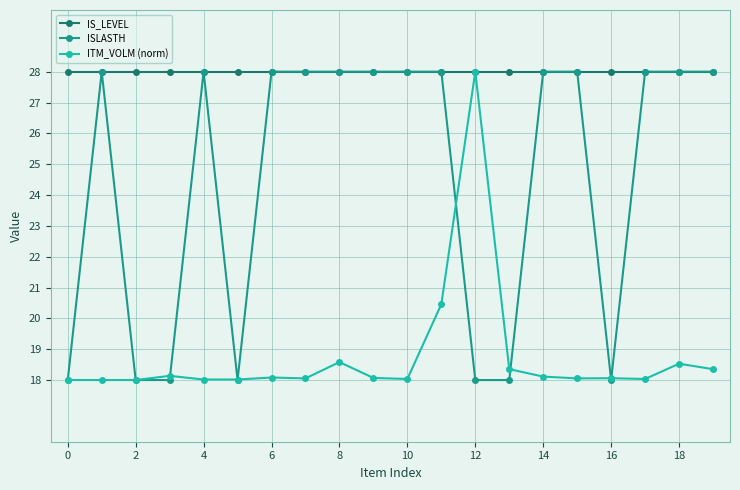

Which series has the largest range (max minus min)?

ISLASTH